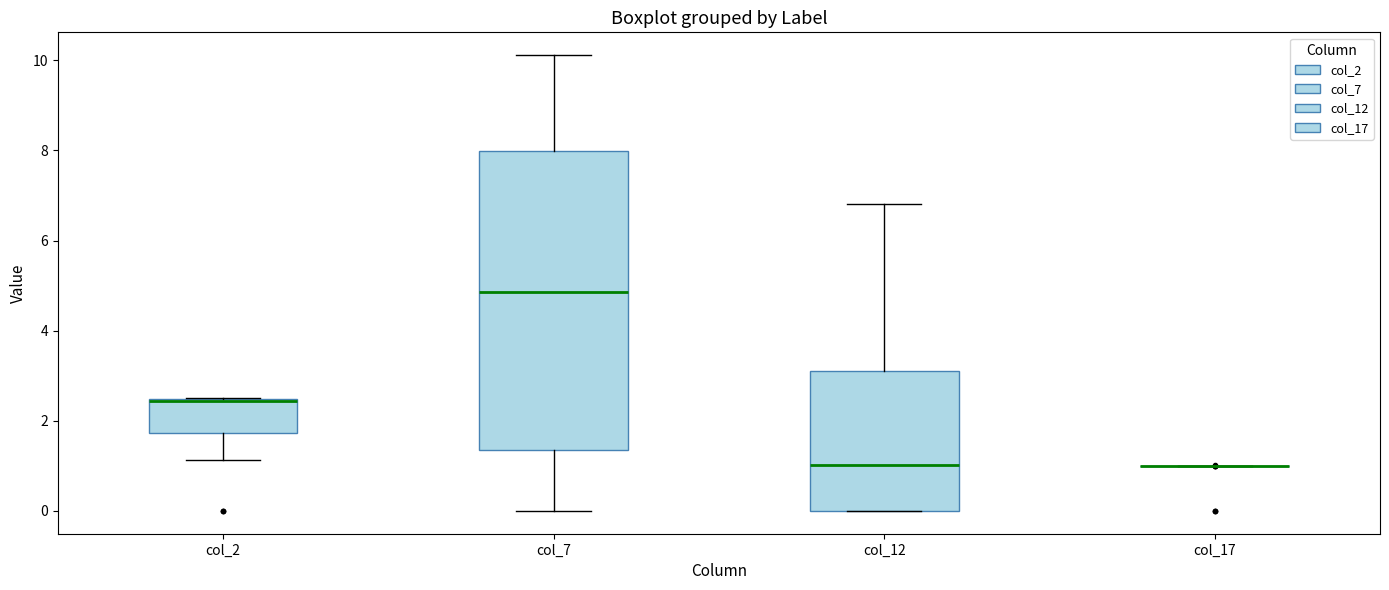

Reading left to right, transcribe this box plot: for each box, give where its median line is, the range the box spans, and where its two whiskers end, as read against the y-axis. The values are not printed on the chart, so give them approximately, as read against the axis.

col_2: median 2.4, box 1.8 to 2.4, whiskers 1.2 to 2.6
col_7: median 4.8, box 1.4 to 8.0, whiskers 0.0 to 10.2
col_12: median 1.0, box 0.0 to 3.0, whiskers 0.0 to 6.8
col_17: box collapsed to a line at 1.0, whiskers 1.0 to 1.0